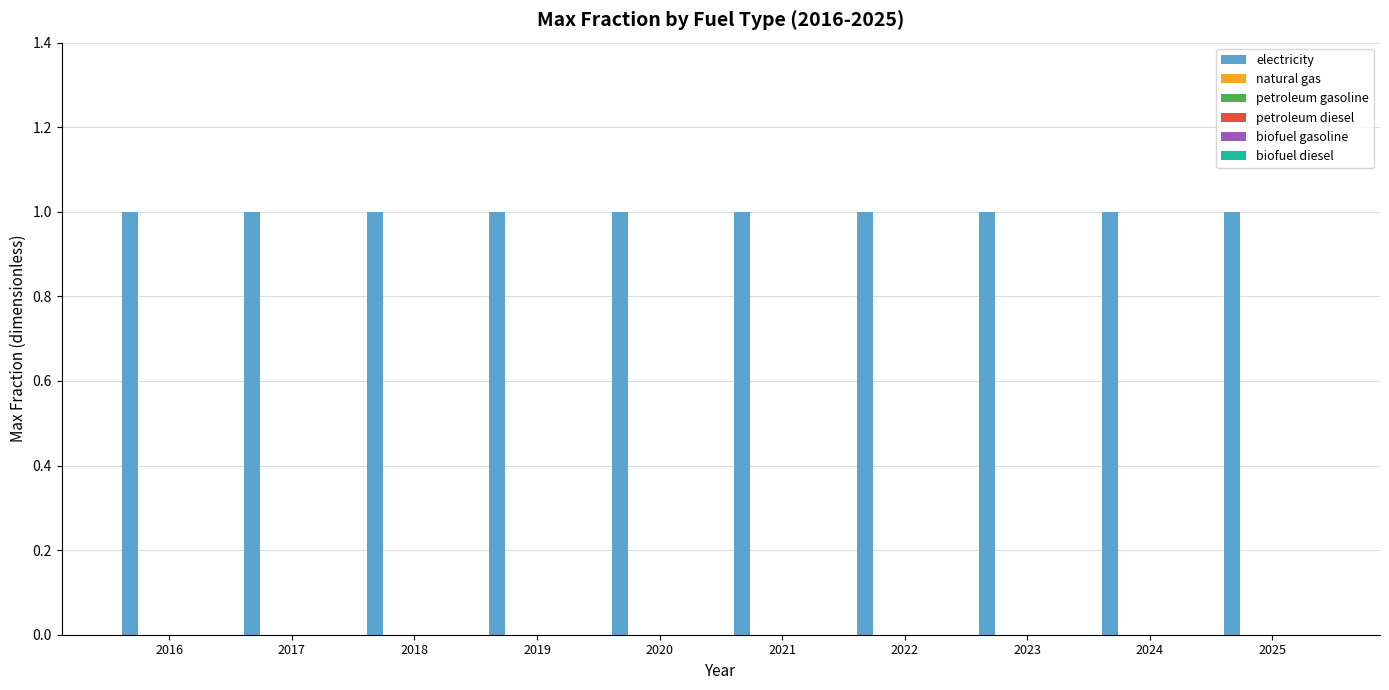

Reading left to right, what are all the values shown in this chart?

electricity: 1	1	1	1	1	1	1	1	1	1
natural gas: 0	0	0	0	0	0	0	0	0	0
petroleum gasoline: 0	0	0	0	0	0	0	0	0	0
petroleum diesel: 0	0	0	0	0	0	0	0	0	0
biofuel gasoline: 0	0	0	0	0	0	0	0	0	0
biofuel diesel: 0	0	0	0	0	0	0	0	0	0